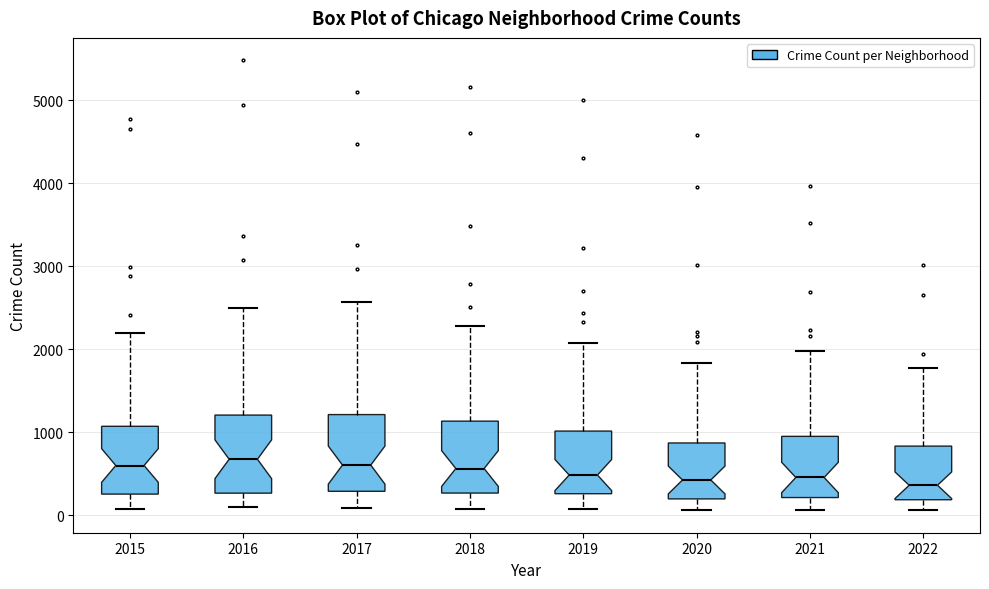

Reading left to right, read every box against the y-axis: the position of its median line, the range the box covers, and the ends of its whiskers. The values are not printed on the chart, so give them approximately, as read against the axis.

2015: median 600, box 300 to 1100, whiskers 100 to 2200
2016: median 700, box 300 to 1200, whiskers 100 to 2500
2017: median 600, box 300 to 1200, whiskers 100 to 2600
2018: median 600, box 300 to 1100, whiskers 100 to 2300
2019: median 500, box 300 to 1000, whiskers 100 to 2100
2020: median 400, box 200 to 900, whiskers 100 to 1800
2021: median 500, box 200 to 1000, whiskers 100 to 2000
2022: median 400, box 200 to 800, whiskers 100 to 1800